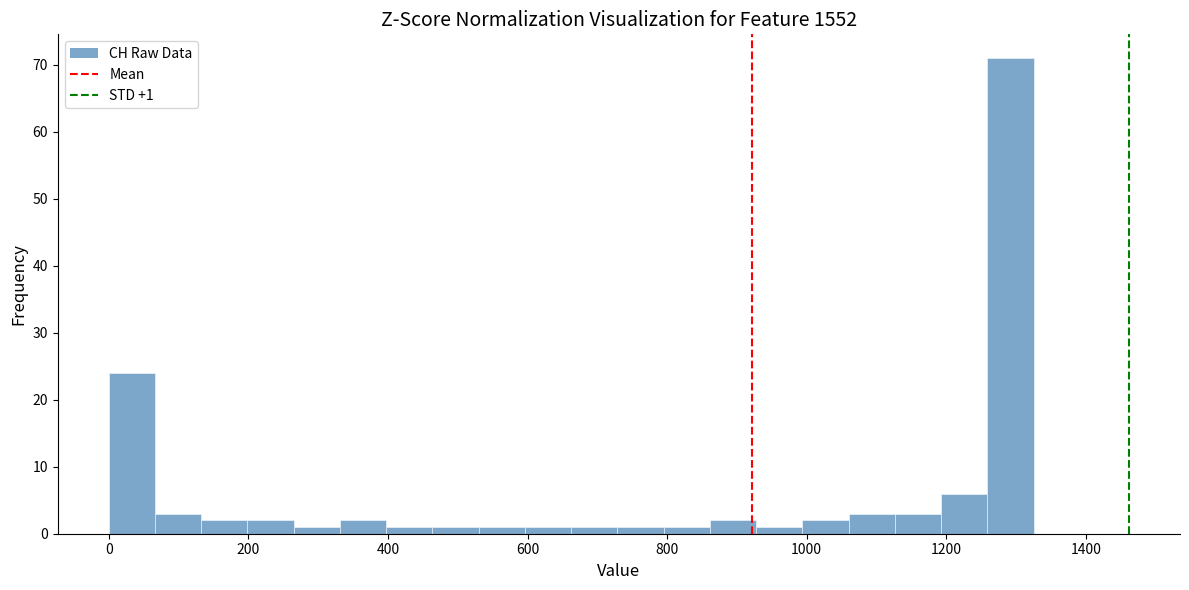

Around what value on the x-axis is the tallest bar? Give the approximate position of its centre, as read against the axis.

1300